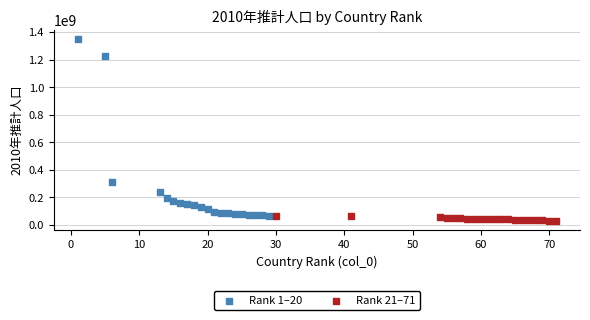

Which series has the largest Y range (max minus min)?

Rank 1–20